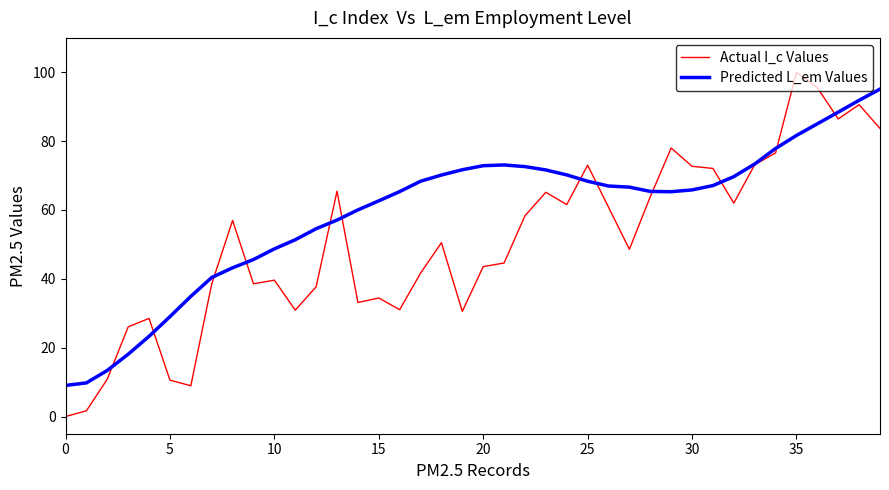

Rank the series by their maximum value, from lowest to highest.

Predicted L_em Values, Actual I_c Values